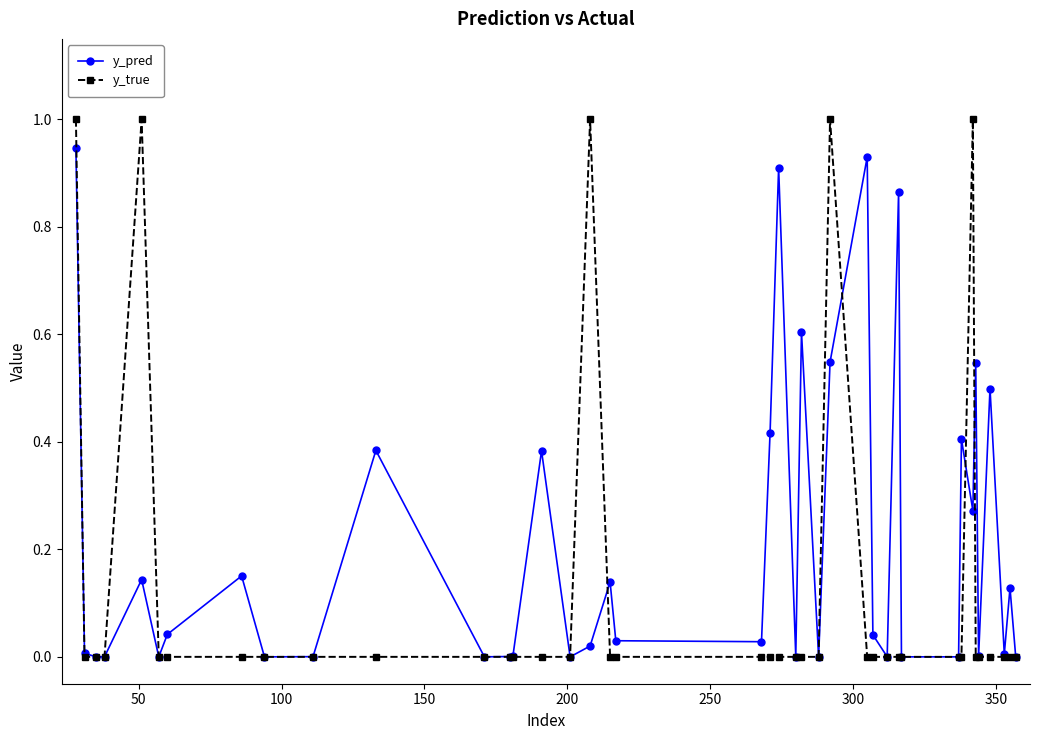

Which series has the widest spread of values?

y_true